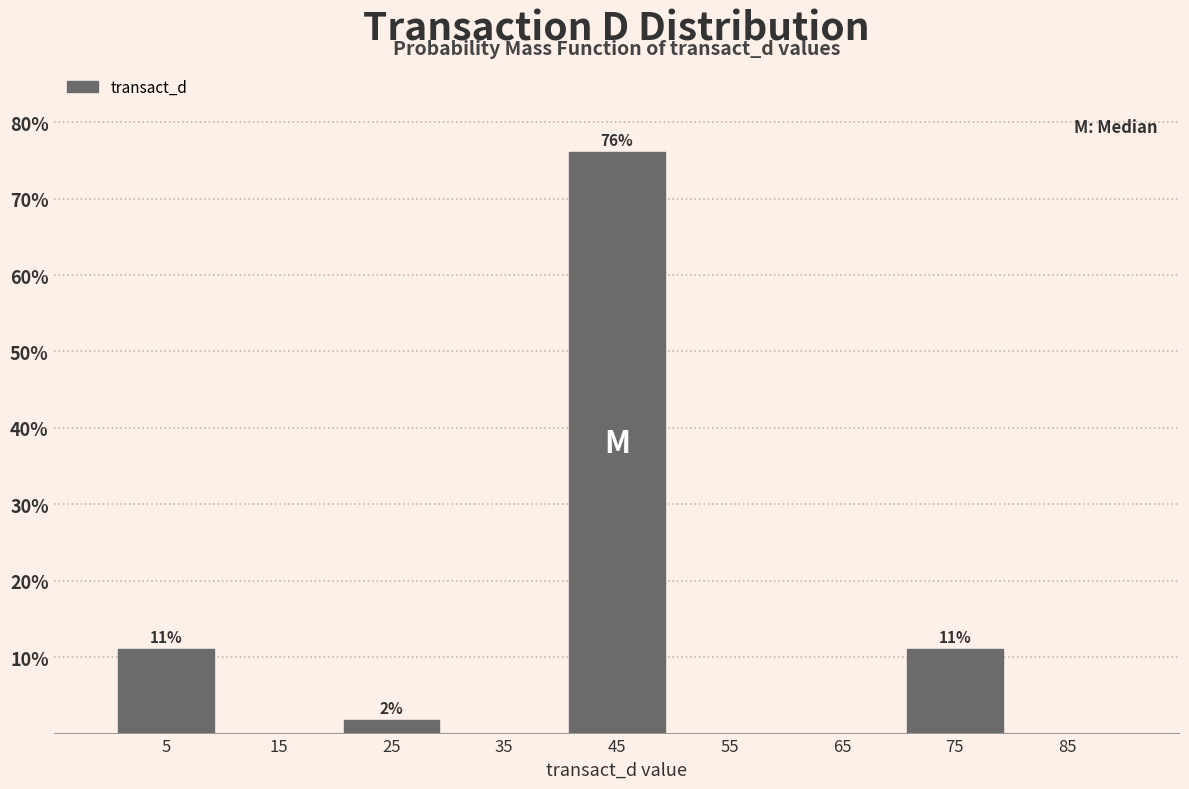

Which range on the x-axis has the tallest bar?

40 to 50